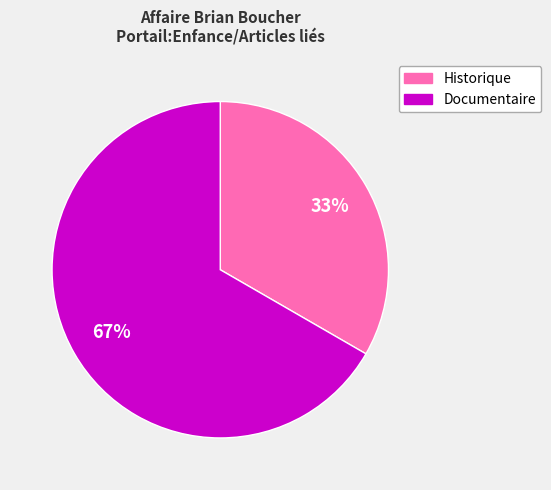

To the nearest percent, what is the average slice percentage?

50%